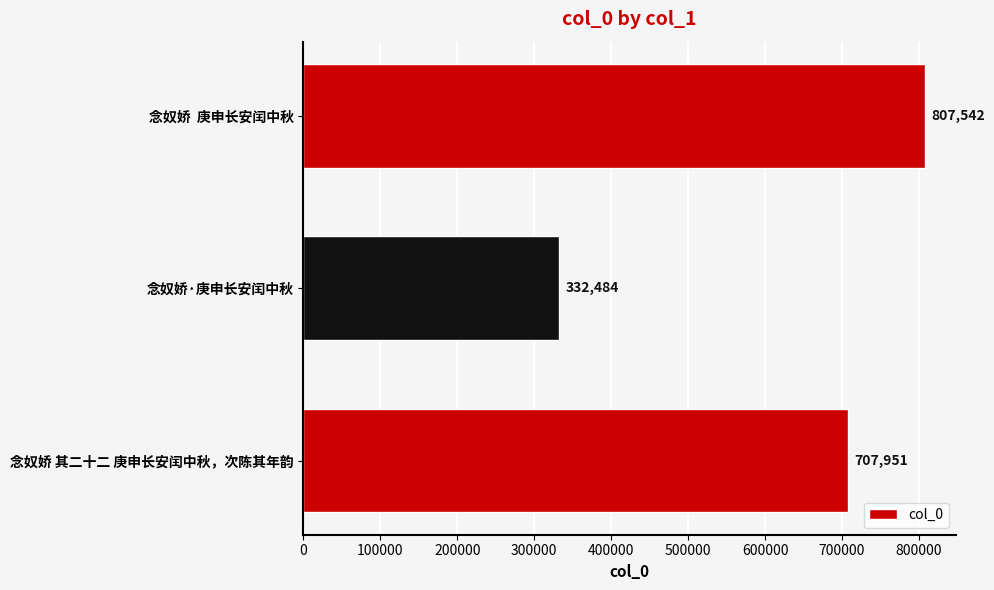

How many series are shown in this chart?

1